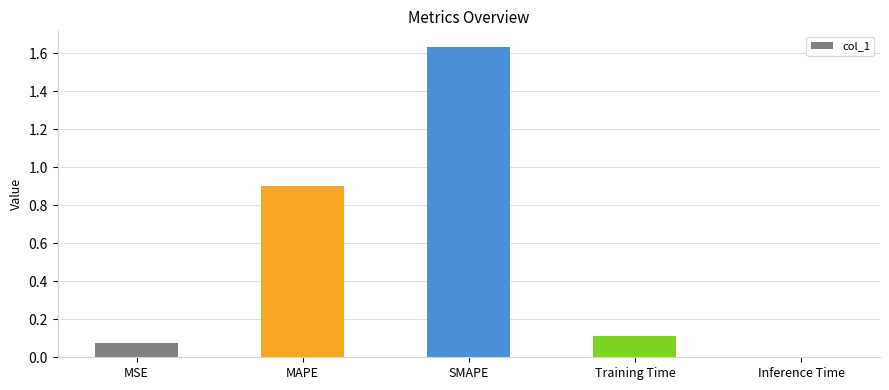

What is the sum of all values?

2.7